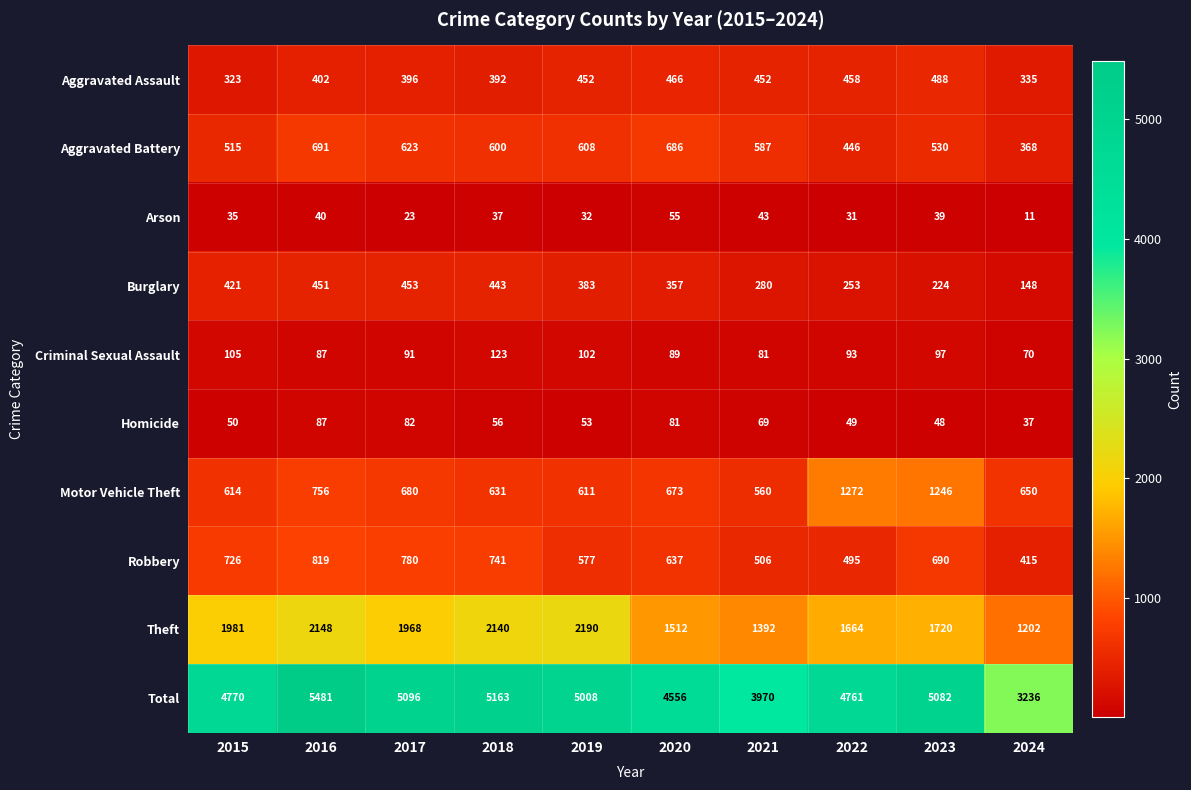

Is it true that Burglary equals 42 at 2024?

False